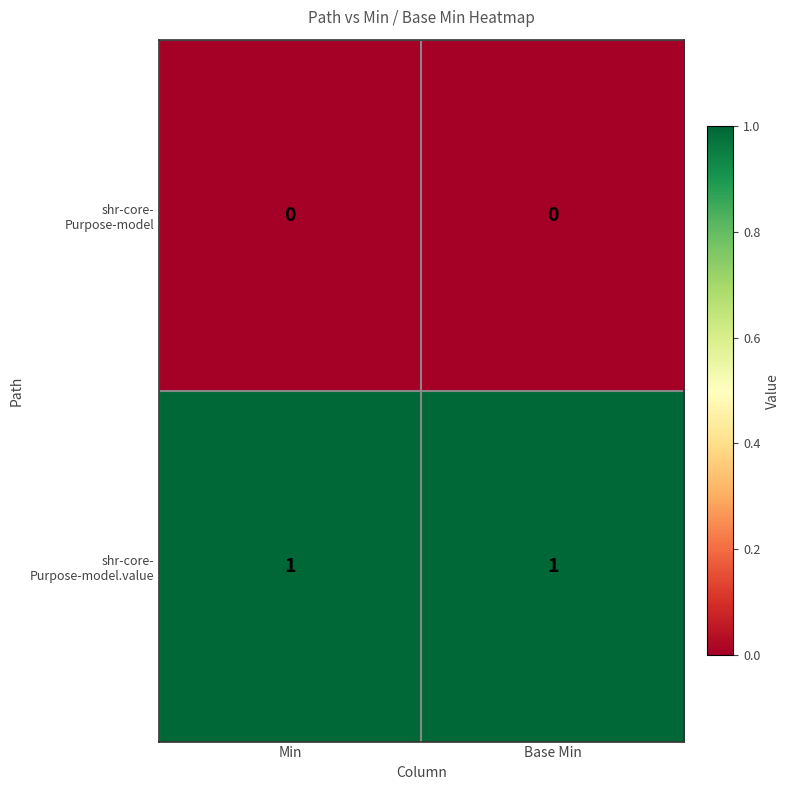

Rank the series by their maximum value, from highest to lowest.

shr-core- Purpose-model.value, shr-core- Purpose-model